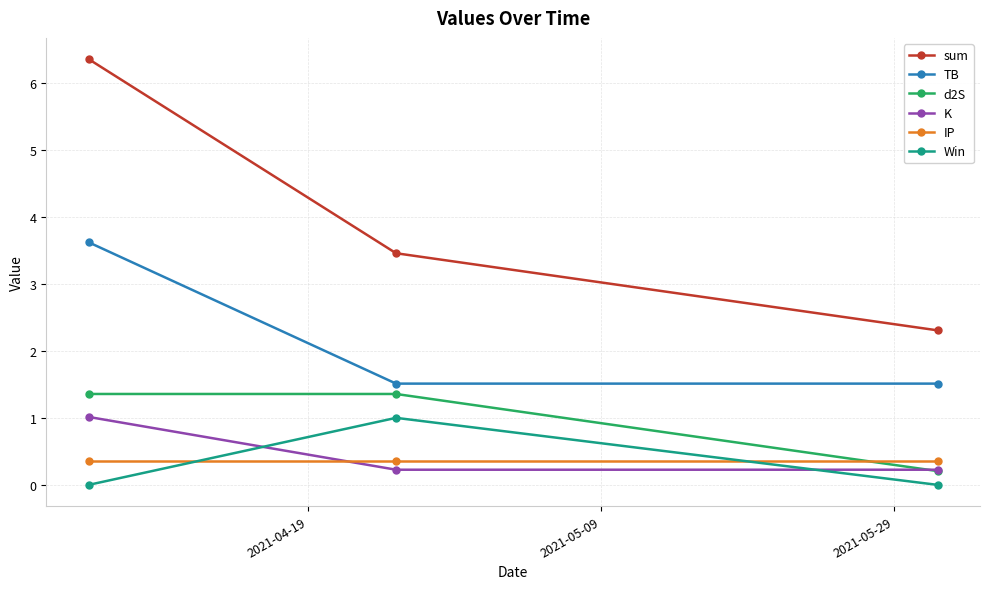

What is the maximum value shown in the chart?

6.4